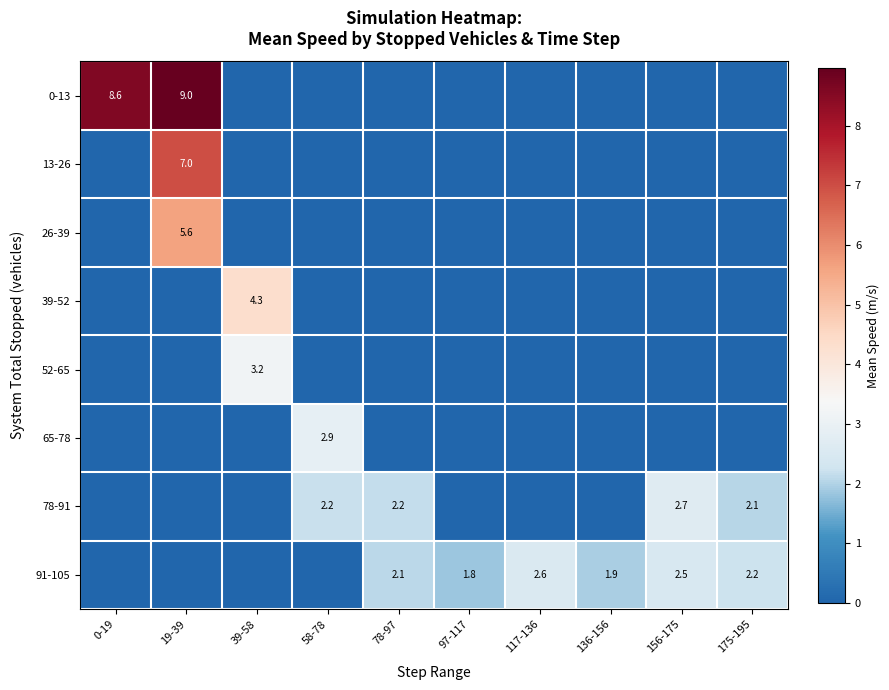

Is it true that 78-91 equals 1.3 at 58-78?

False